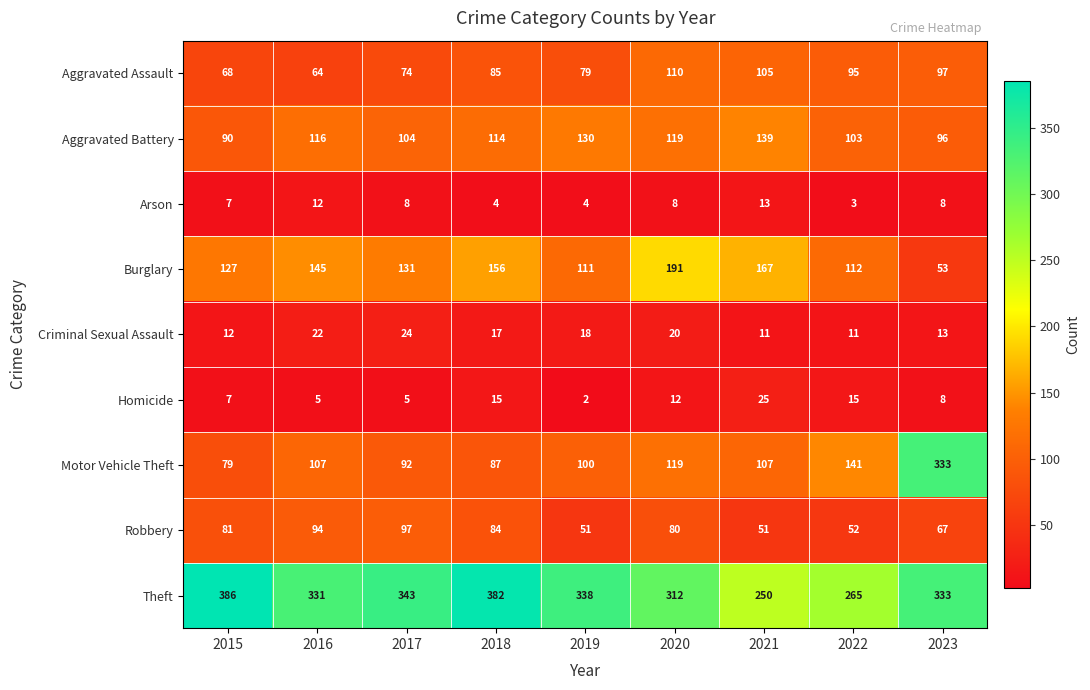

How many values in the Homicide series are below 8?

4